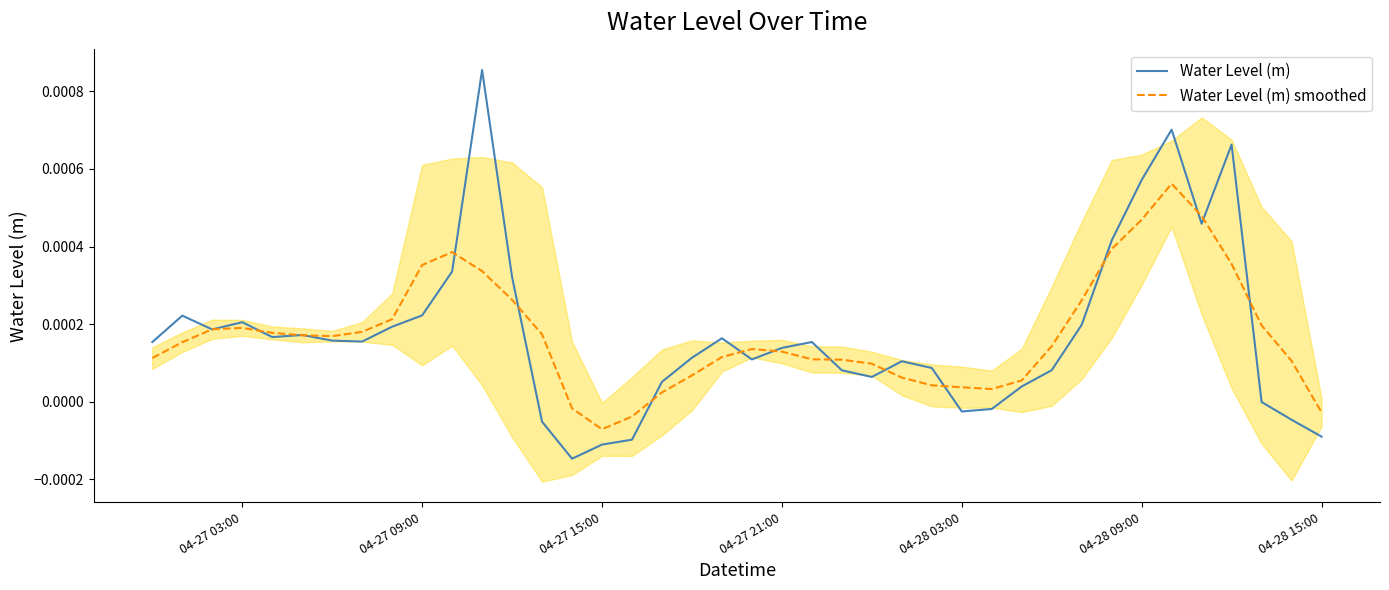

List the series in order of their peak value, lowest first.

Water Level (m) smoothed, Water Level (m)